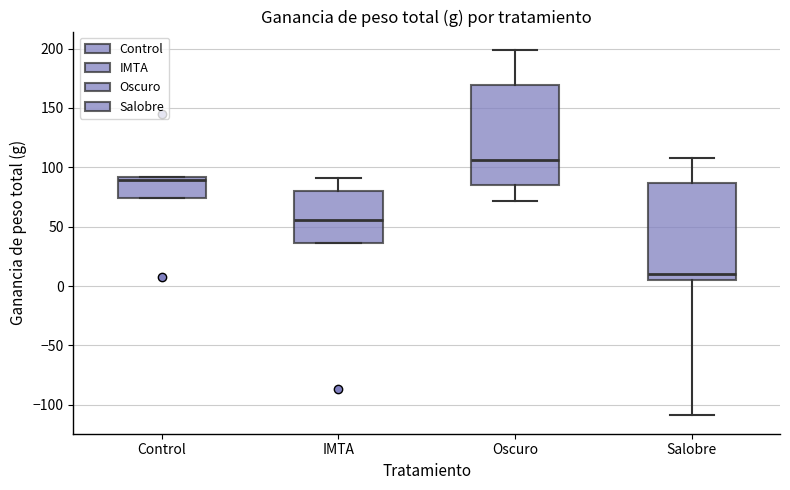

Reading left to right, read every box against the y-axis: the position of its median line, the range the box covers, and the ends of its whiskers. The values are not printed on the chart, so give them approximately, as read against the axis.

Control: median 90 (just below the box's upper edge), box 75 to 90, whiskers 75 to 90
IMTA: median 55, box 35 to 80, whiskers 35 to 90
Oscuro: median 105, box 85 to 170, whiskers 70 to 200
Salobre: median 10, box 5 to 85, whiskers -110 to 110